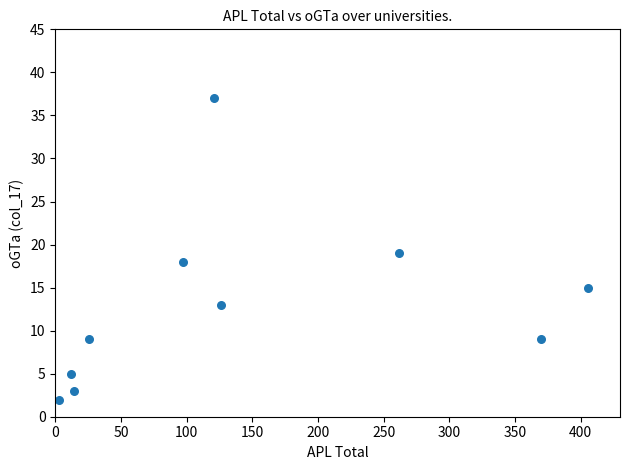

What is the average Y value?

13